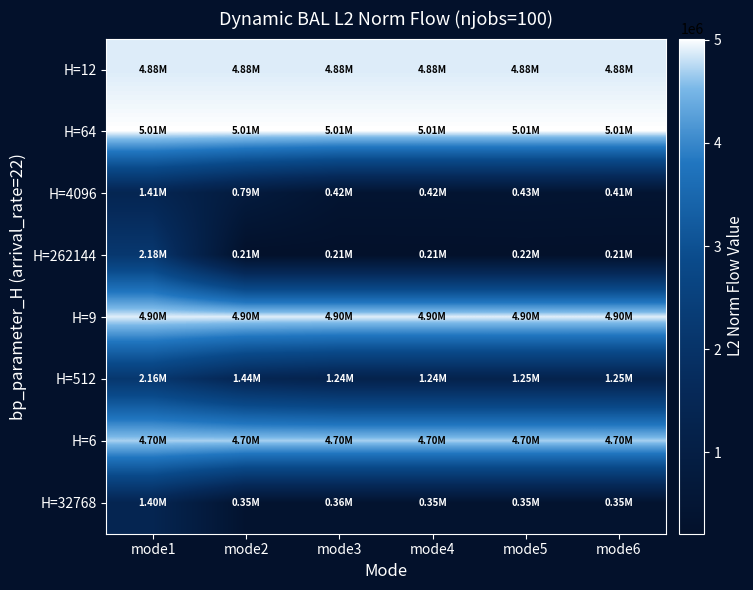

Reading right to left, list all the values displayed in this chart.

H=12: mode6=4881508.2	mode5=4881508.2	mode4=4881508.2	mode3=4881508.2	mode2=4881508.2	mode1=4881508.2
H=64: mode6=5012412.2	mode5=5012412.2	mode4=5012412.2	mode3=5012412.2	mode2=5012412.2	mode1=5012412.2
H=4096: mode6=414540.0	mode5=434201.6	mode4=421713.3	mode3=417856.4	mode2=792366.3	mode1=1412913.5
H=262144: mode6=210321.9	mode5=216108.7	mode4=210288.5	mode3=210218.6	mode2=210738.4	mode1=2181186.1
H=9: mode6=4899416.4	mode5=4899416.4	mode4=4899416.4	mode3=4899416.4	mode2=4899416.4	mode1=4899416.4
H=512: mode6=1245089.6	mode5=1249024.9	mode4=1244950.5	mode3=1243523.0	mode2=1443438.4	mode1=2164565.3
H=6: mode6=4696168.5	mode5=4696168.5	mode4=4696168.5	mode3=4696168.5	mode2=4696168.5	mode1=4696168.5
H=32768: mode6=353320.1	mode5=354936.1	mode4=353295.0	mode3=355670.5	mode2=354848.5	mode1=1397572.1